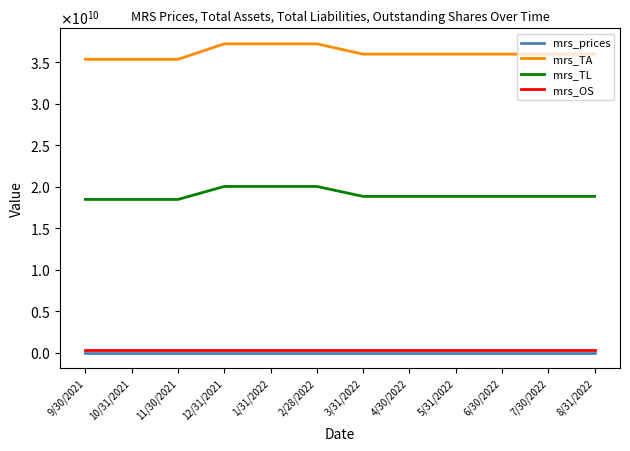

Reading right to left, extract all data points from this chart.

mrs_prices: 14.3	13.1	14.4	14.6	11.0	10.8	12.0	12.0	11.0	12.2	13.5	13.5
mrs_TA: 35965010000.0	35965010000.0	35965010000.0	35965010000.0	35965010000.0	35965010000.0	37205330000.0	37205330000.0	37205330000.0	35342150000.0	35342150000.0	35342150000.0
mrs_TL: 18823120000.0	18823120000.0	18823120000.0	18823120000.0	18823120000.0	18823120000.0	20021970000.0	20021970000.0	20021970000.0	18457860000.0	18457860000.0	18457860000.0
mrs_OS: 342890000.0	342890000.0	342890000.0	342890000.0	342890000.0	342890000.0	342890000.0	342890000.0	342890000.0	342890000.0	342890000.0	342890000.0